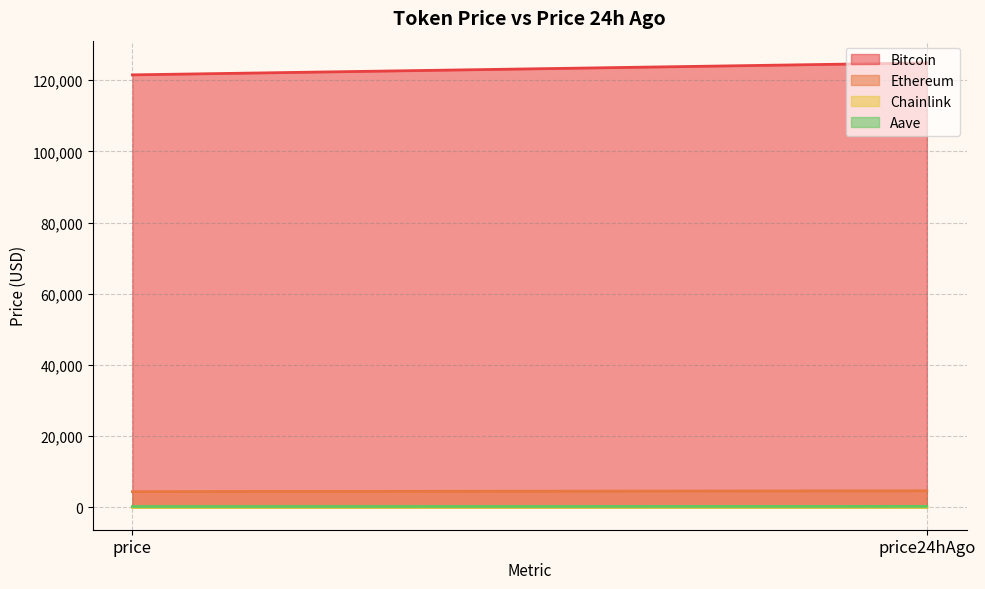

At how many categories does at least one series exceed 70952?

2